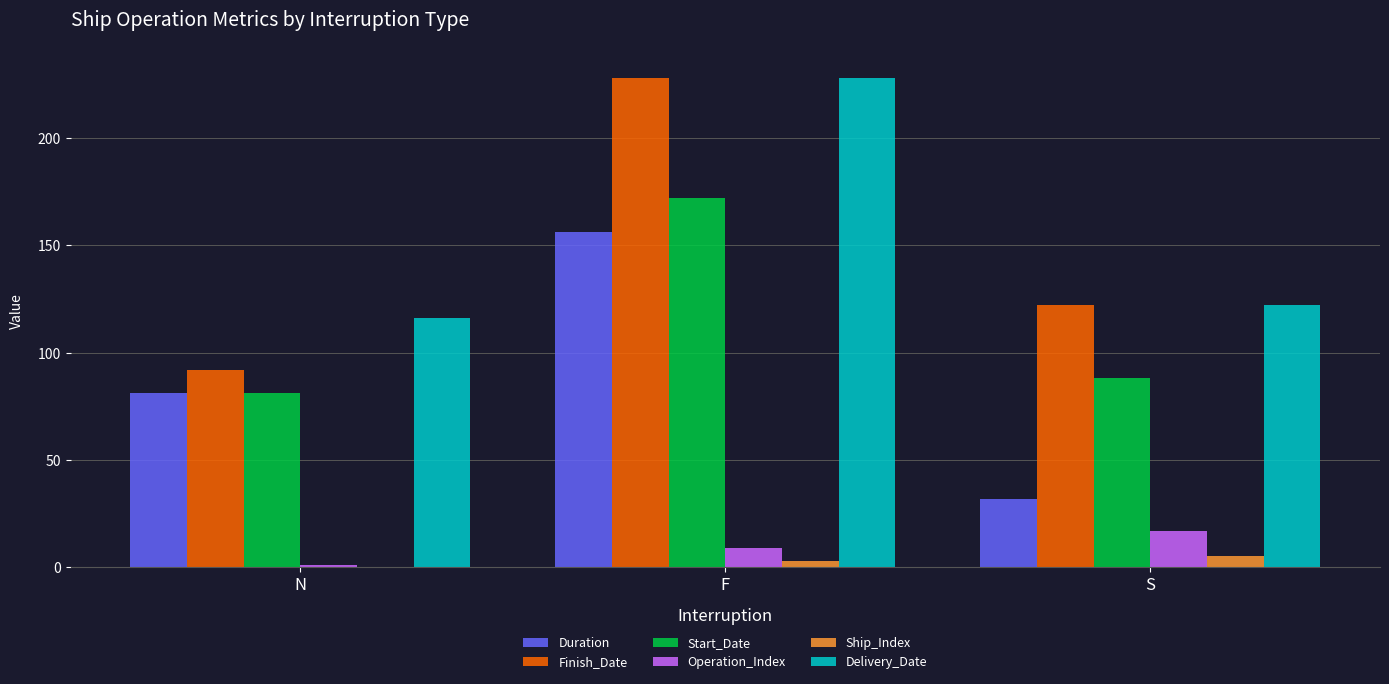

Is it true that Duration equals 65 at F?

False